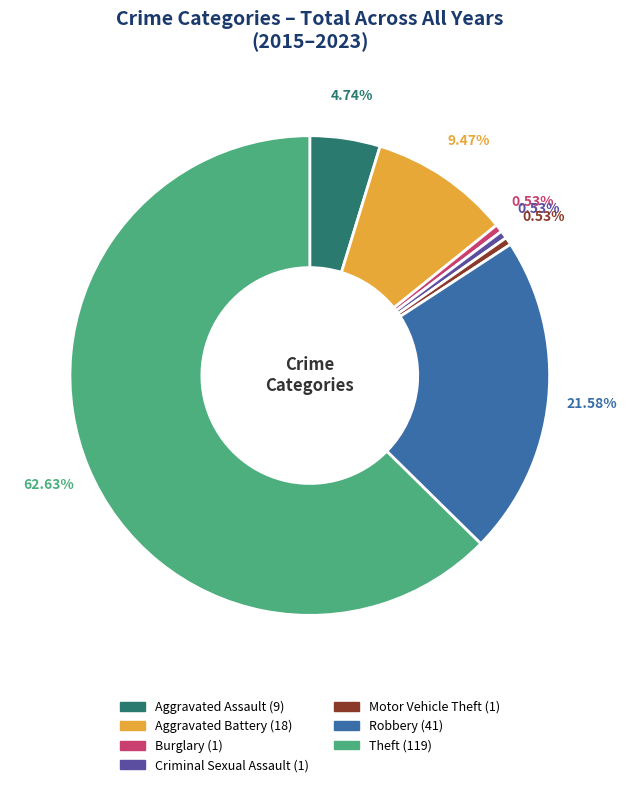

What percentage is the Motor Vehicle Theft slice, to the nearest percent?

1%